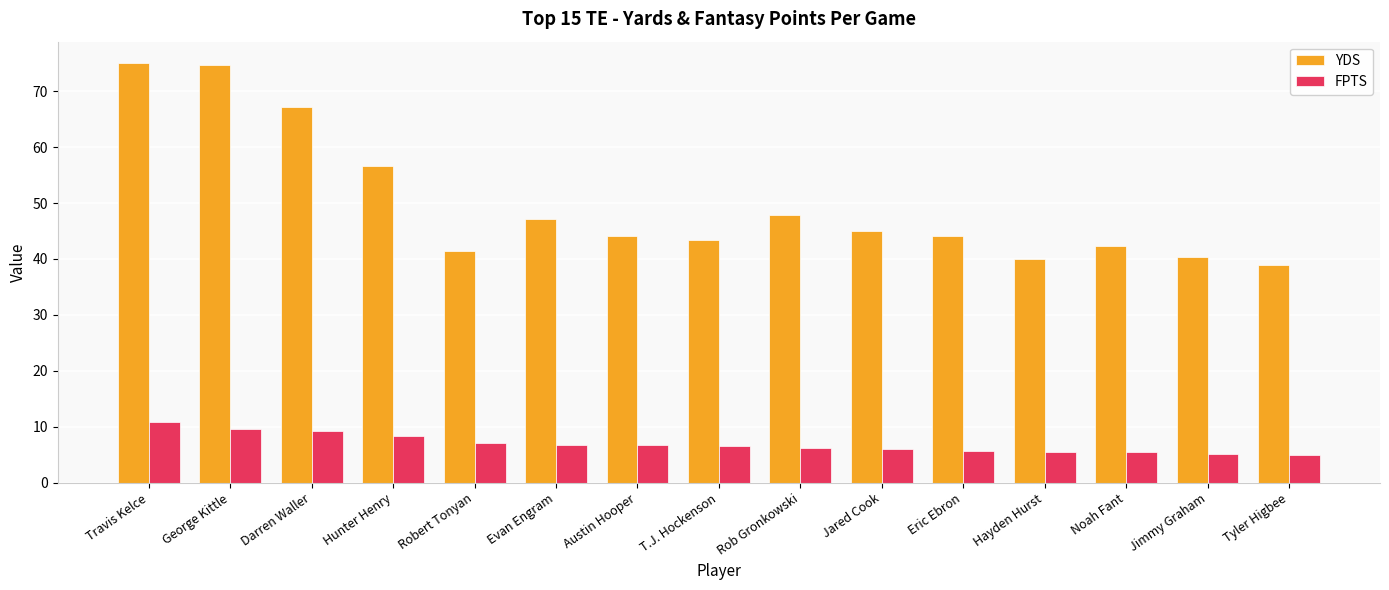

Does the chart contain any negative values?

No